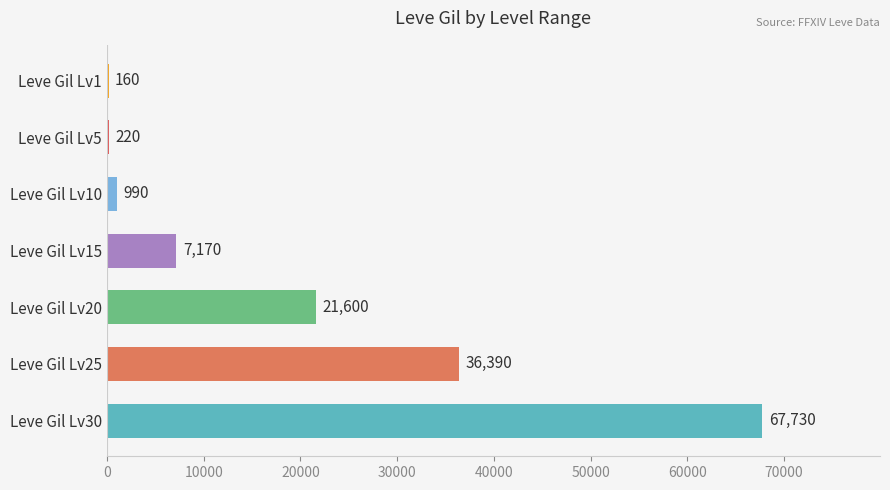

What is the sum of the values at Leve Gil Lv20 and Leve Gil Lv15?

28770